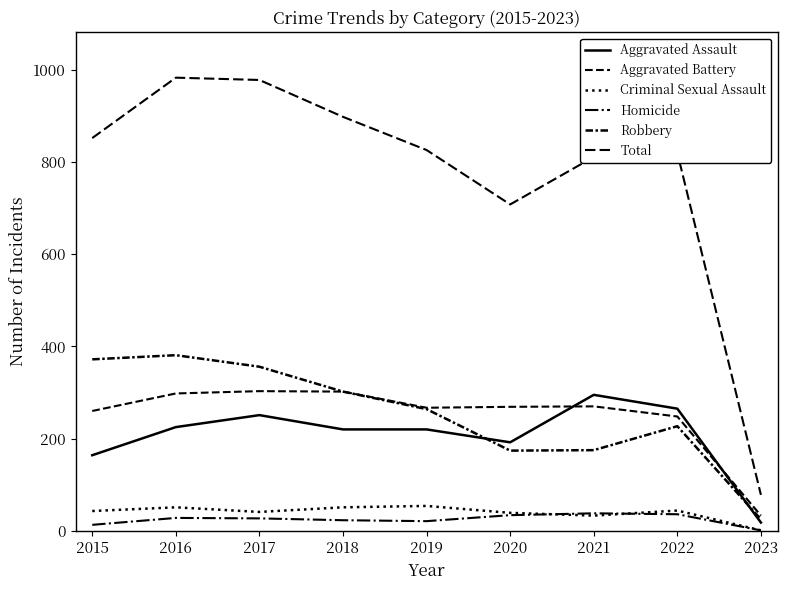

Reading right to left, list all the values displayed in this chart.

Aggravated Assault: 18	265	295	192	220	220	251	225	164
Aggravated Battery: 33	248	270	269	267	302	303	298	260
Criminal Sexual Assault: 1	44	33	39	54	51	41	51	43
Homicide: 1	36	38	34	21	23	27	28	13
Robbery: 25	227	175	174	264	302	356	381	372
Total: 78	820	811	708	826	898	978	983	852